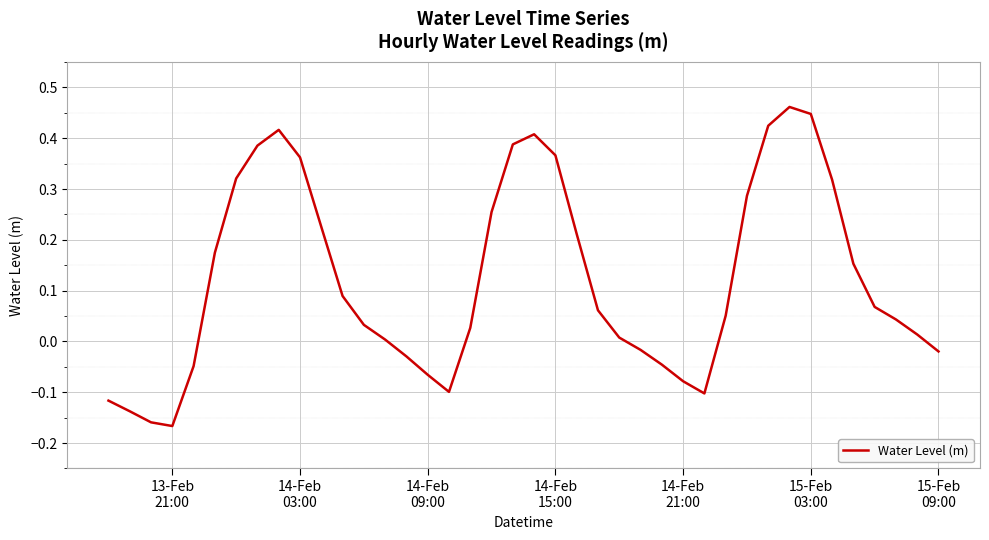

How many lines are shown in the chart?

1